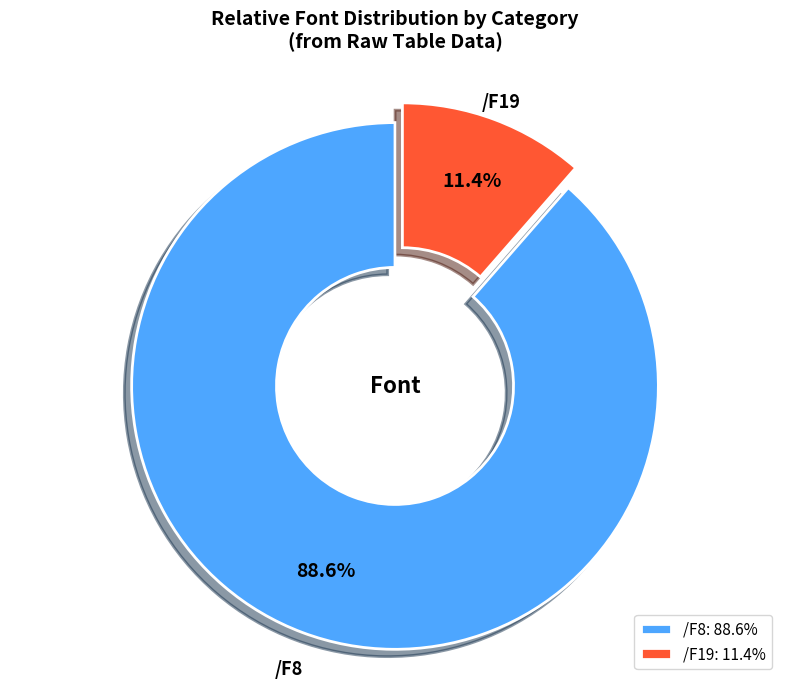

How many segments does this pie chart have?

2